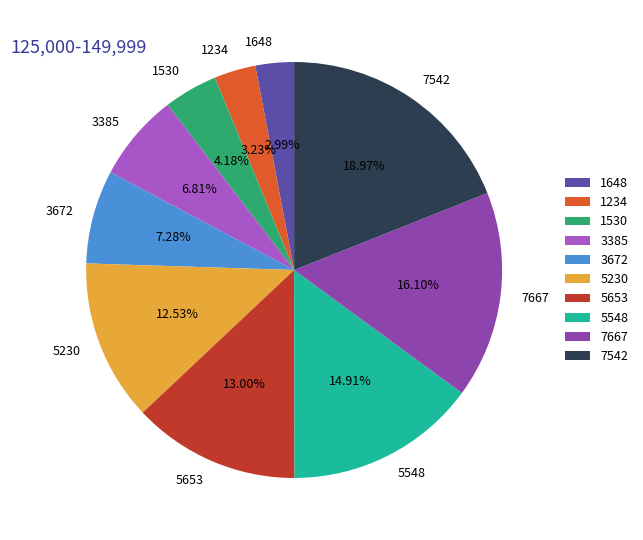

What is the ratio of the value at 3385 to the value at 7542?

0.4